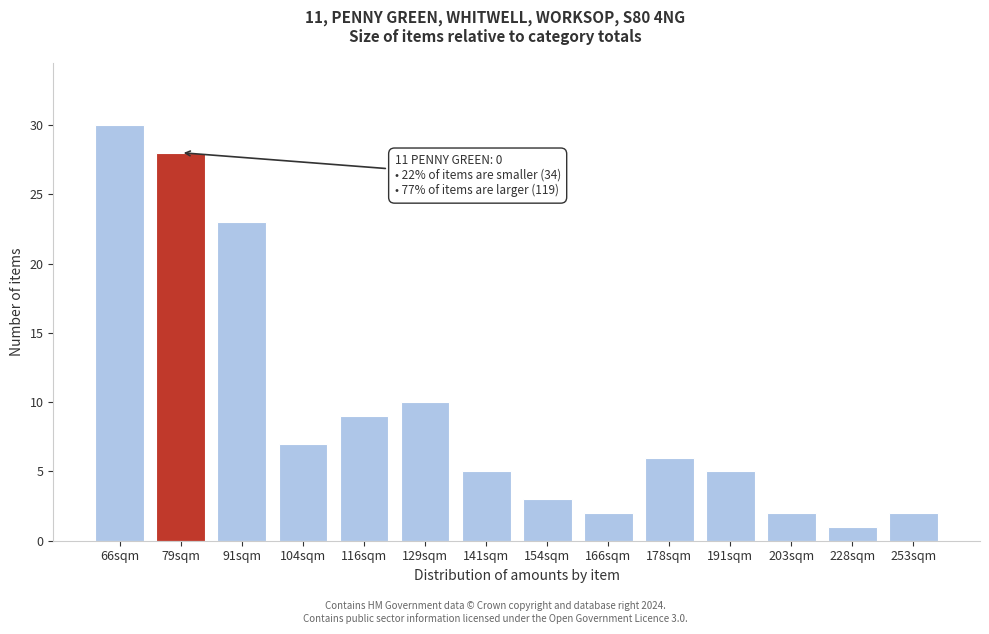

Reading left to right, what are all the values shown in this chart?

66sqm=30	79sqm=28	91sqm=23	104sqm=7	116sqm=9	129sqm=10	141sqm=5	154sqm=3	166sqm=2	178sqm=6	191sqm=5	203sqm=2	228sqm=1	253sqm=2